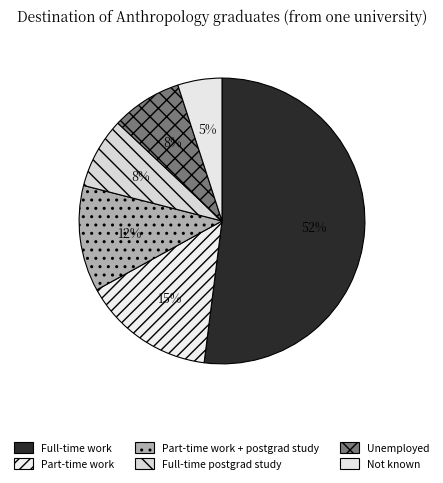

How many segments does this pie chart have?

6